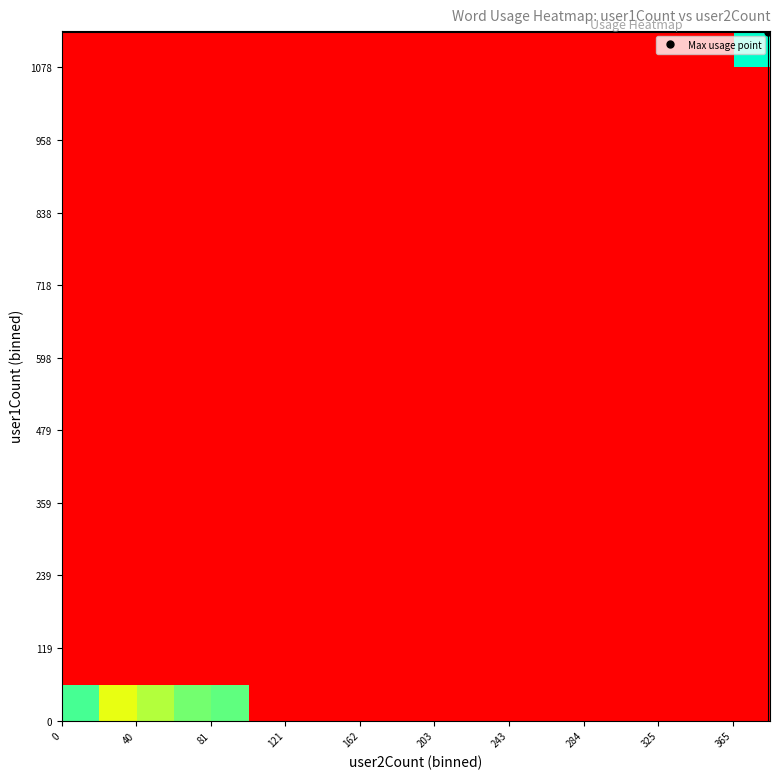

Count the number of categories in the chart.

19